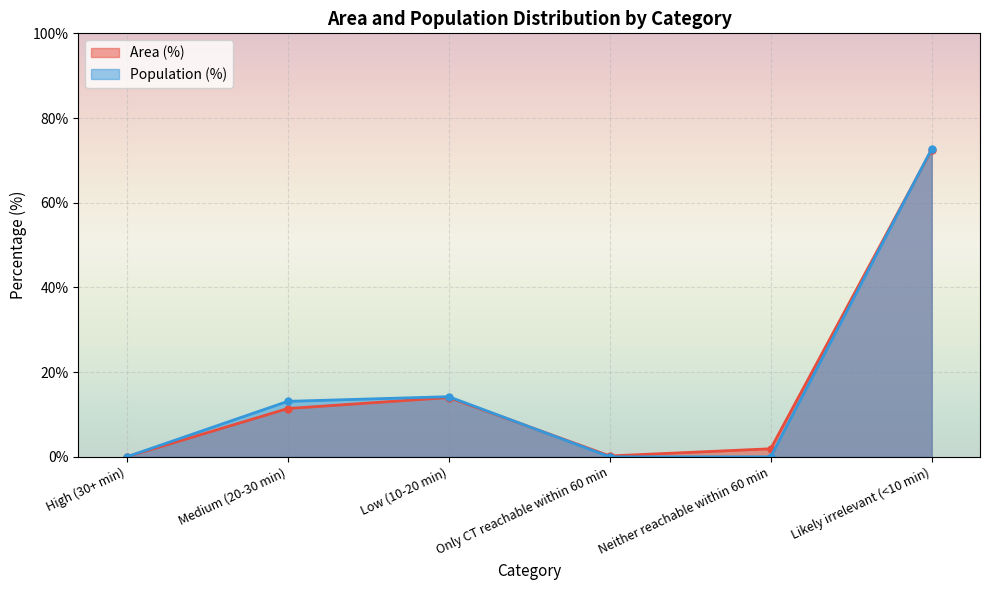

How many lines are shown in the chart?

2